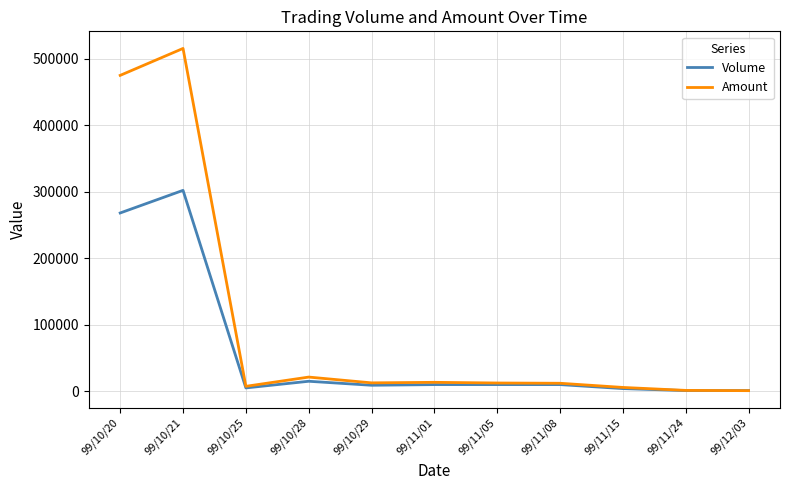

The value of Amount at 99/10/20 is 474860. True or false?

True